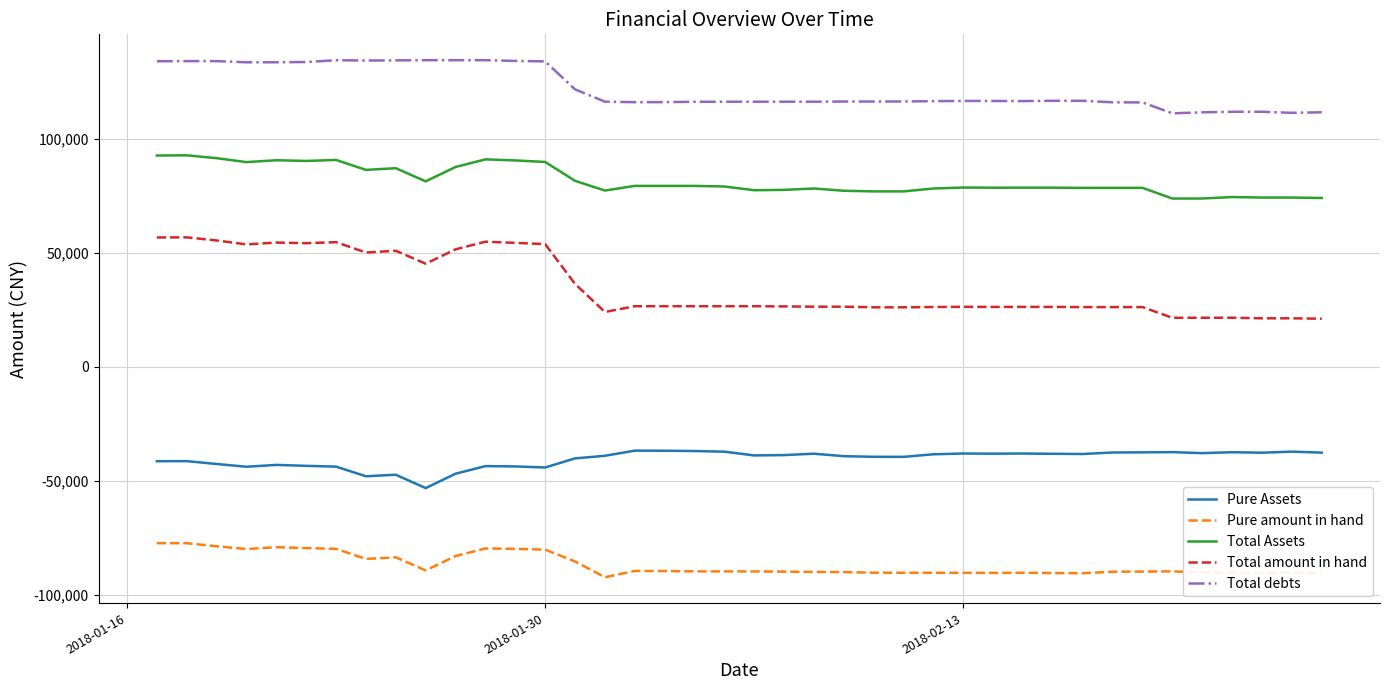

Which series has the largest range (max minus min)?

Total amount in hand